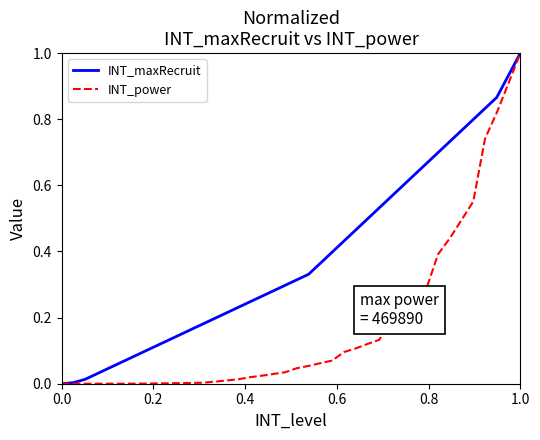

What is the maximum value shown in the chart?

1.0